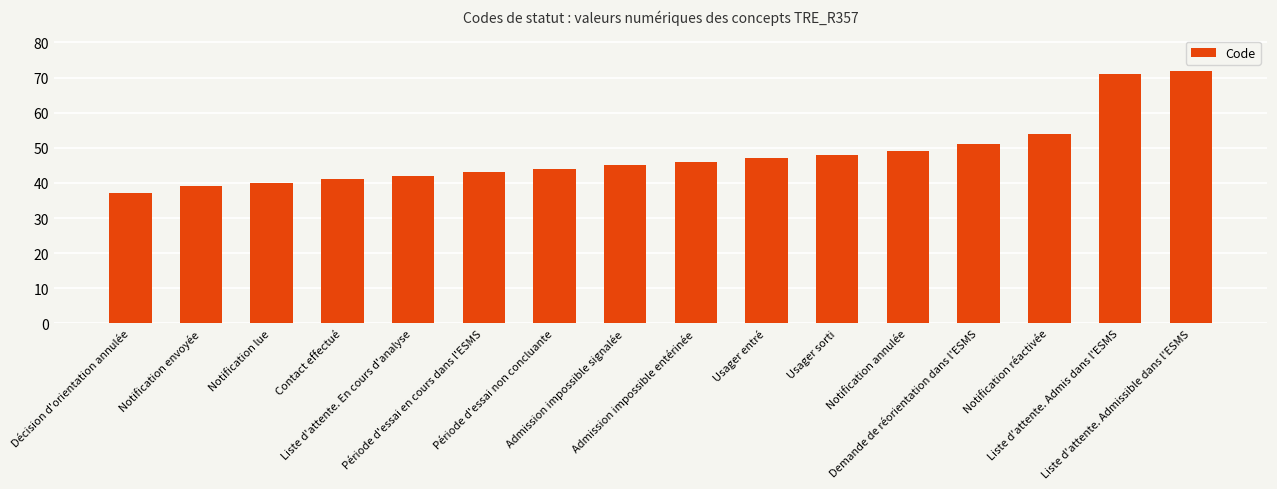

What is the minimum value shown in the chart?

37